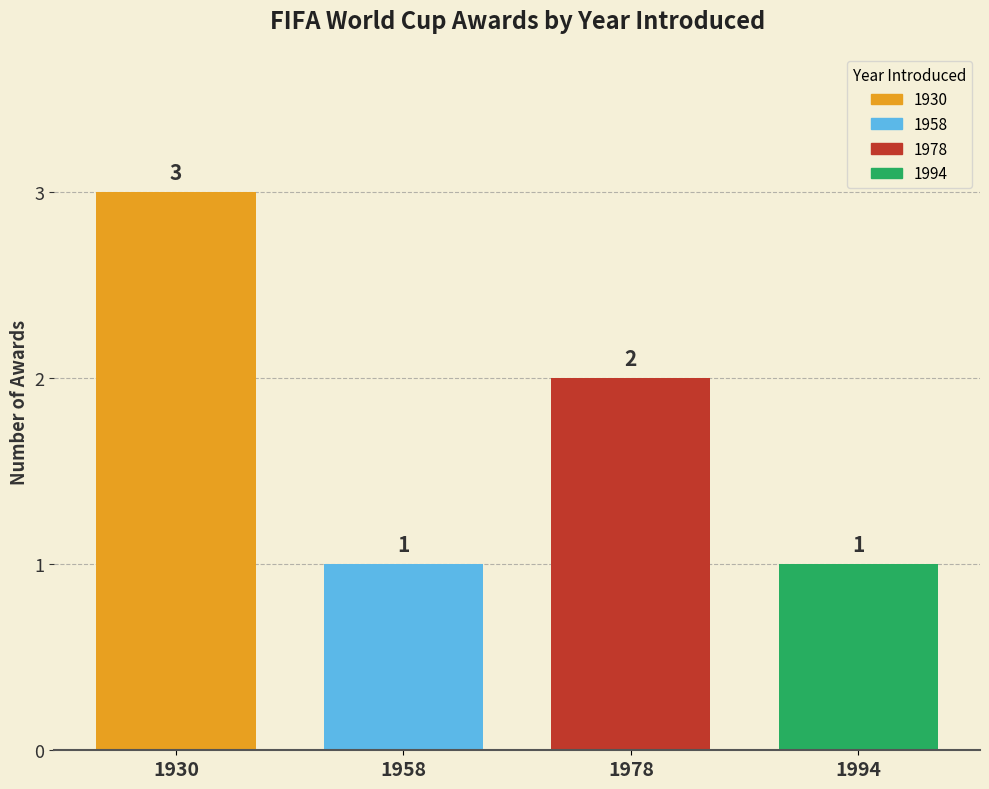

What is the lowest value of the 1930 series?

3